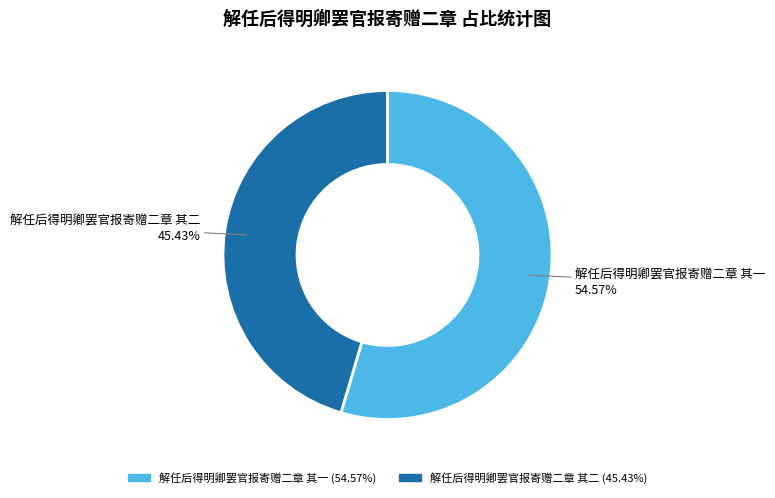

Approximately how many times larger is the value at 解任后得明卿罢官报寄赠二章 其一 compared to 解任后得明卿罢官报寄赠二章 其二?

1.2